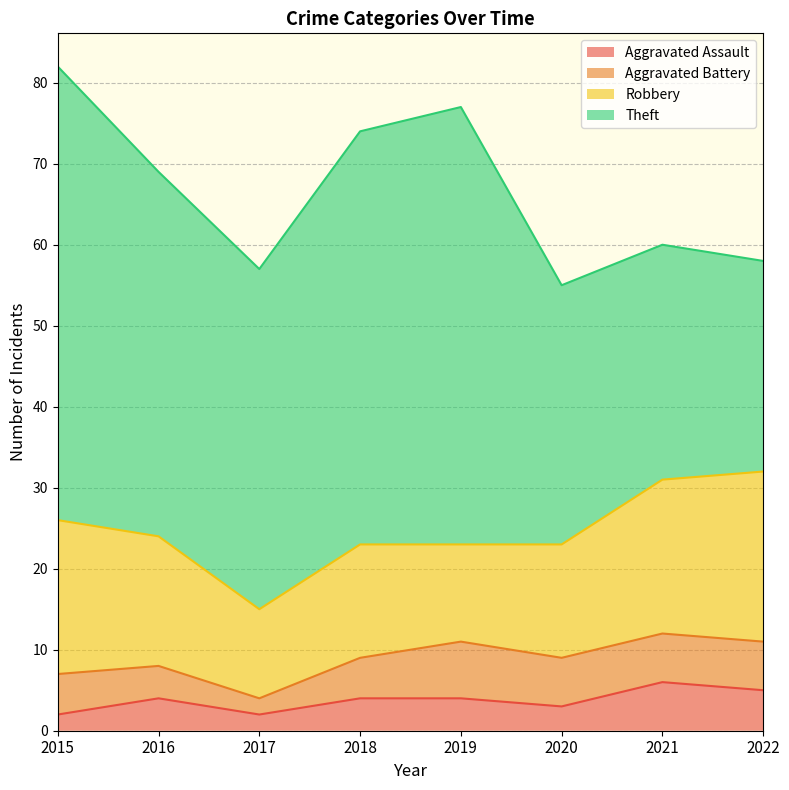

What is the lowest value of the Theft series?

26